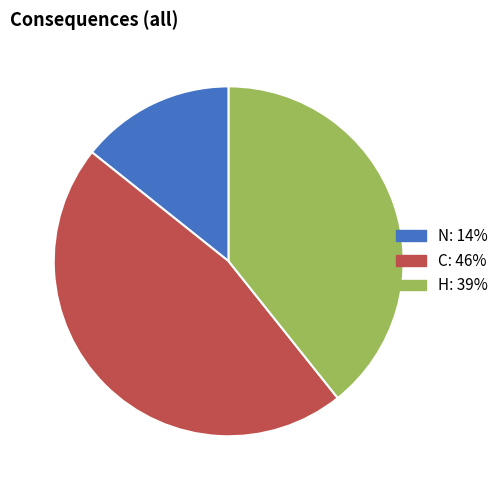

Do N and C together represent more than half of the pie?

Yes